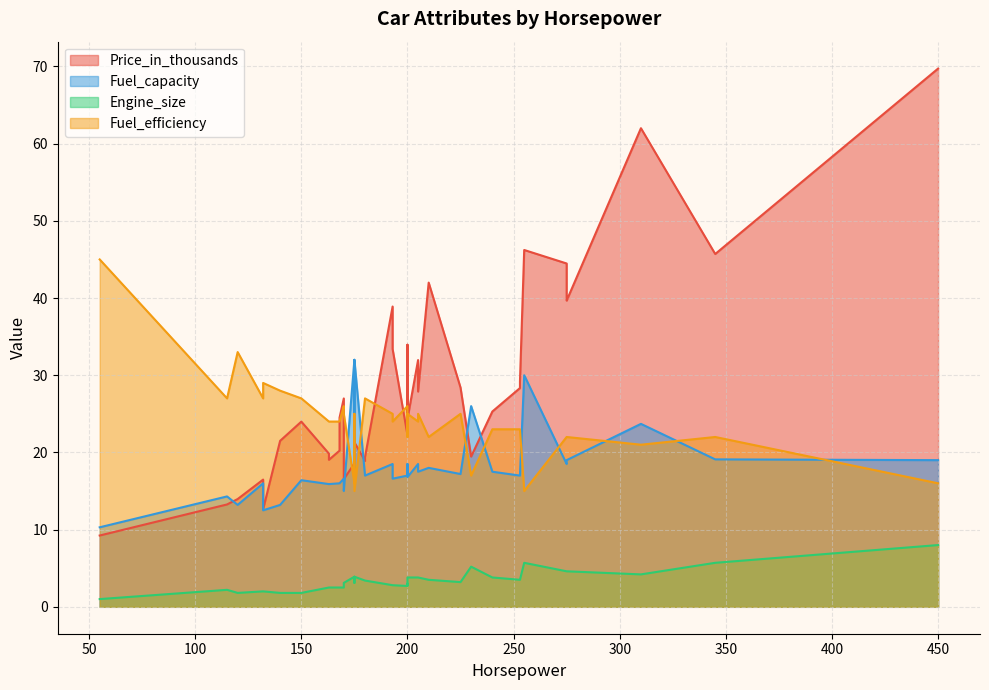

How many times do Fuel_efficiency and Price_in_thousands cross each other?

13